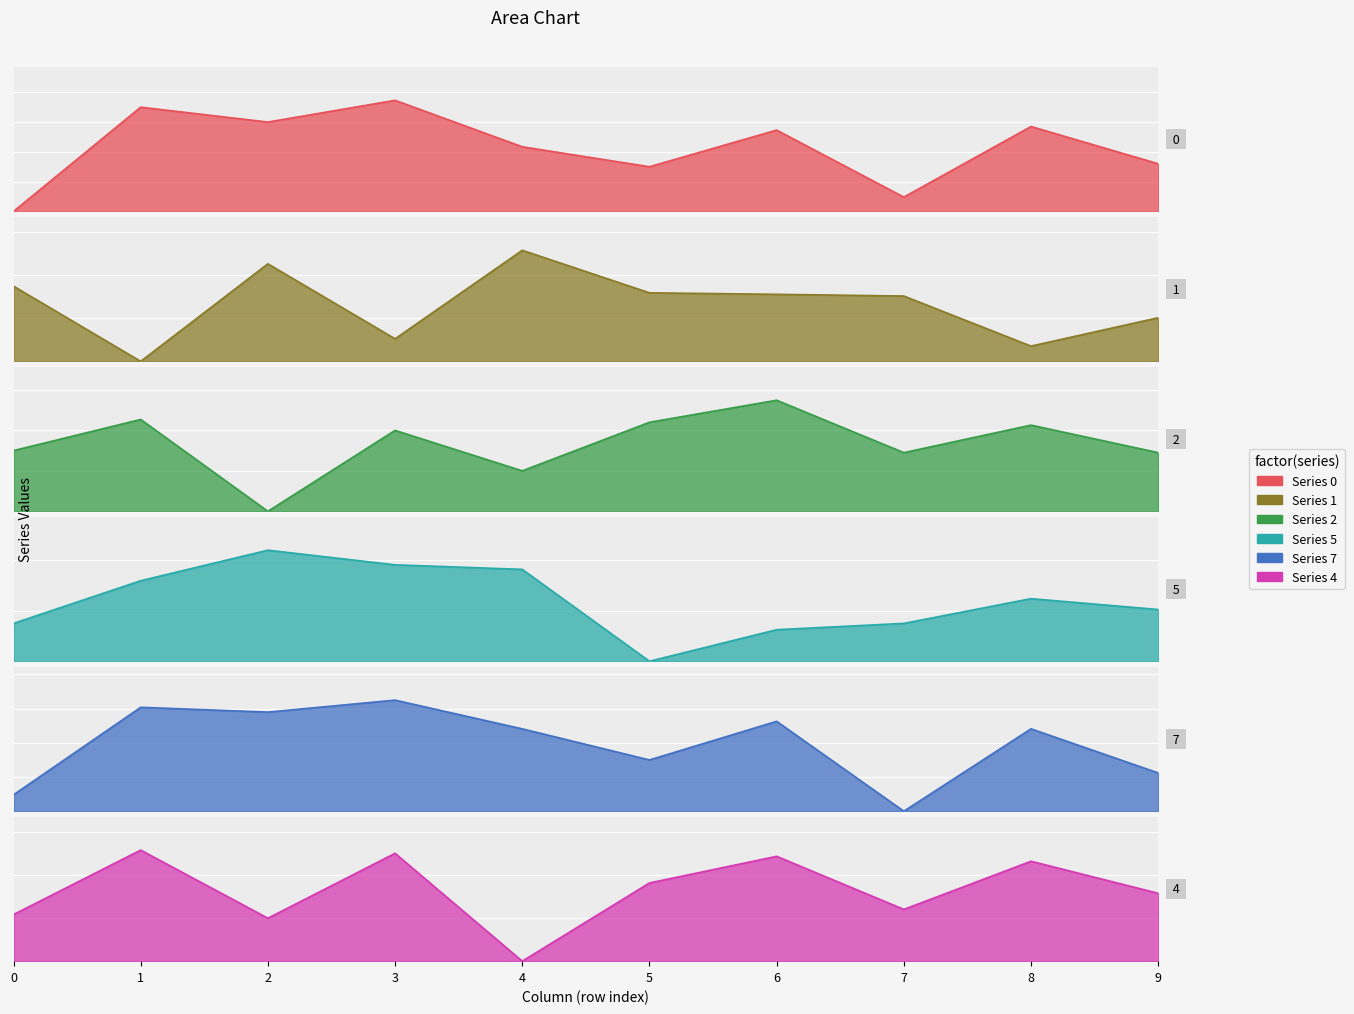

Is it true that 1 equals 0.6 at 7?

False